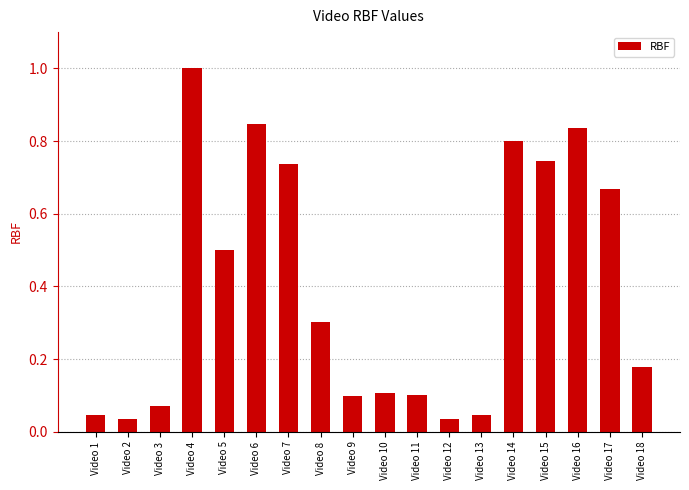

True or false: the data shows 0.0 at Video 11.

False